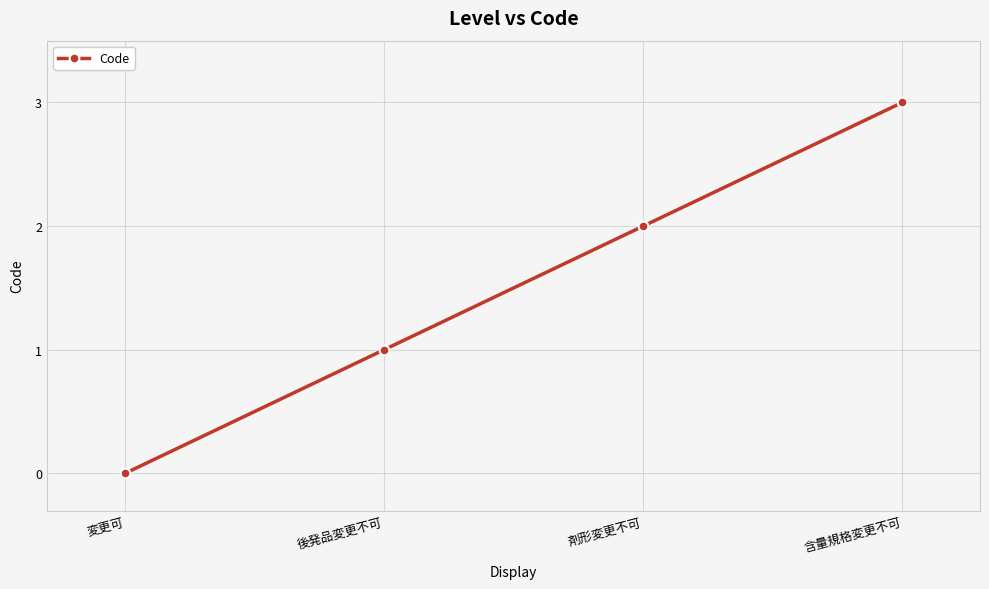

Which label corresponds to the smallest value in the chart?

変更可